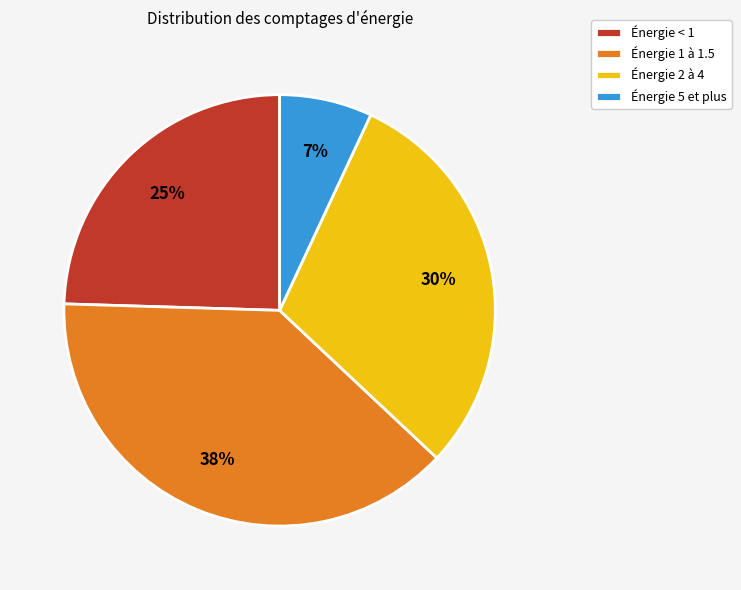

What is the ratio of the value at Énergie 2 à 4 to the value at Énergie < 1?

1.2